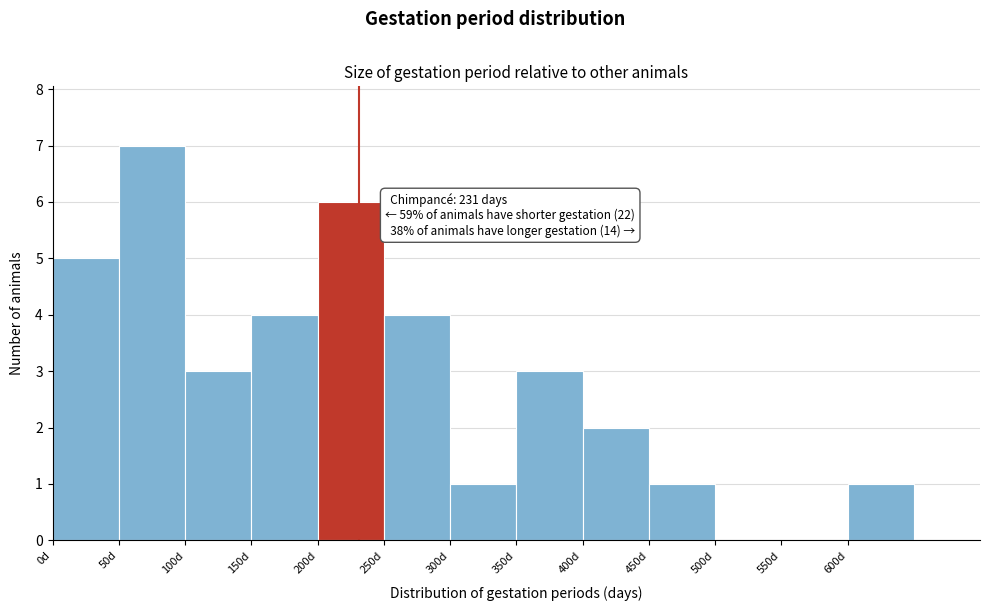

Which range on the x-axis has the tallest bar?

50 to 100